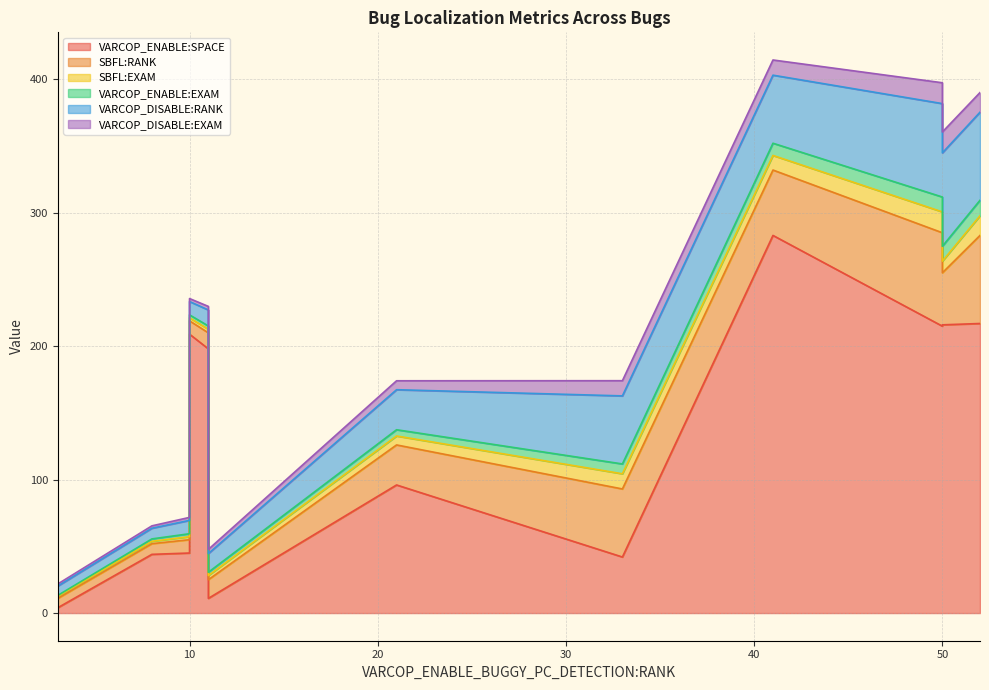

True or false: VARCOP_DISABLE:EXAM and VARCOP_ENABLE:EXAM cross at least once.

False